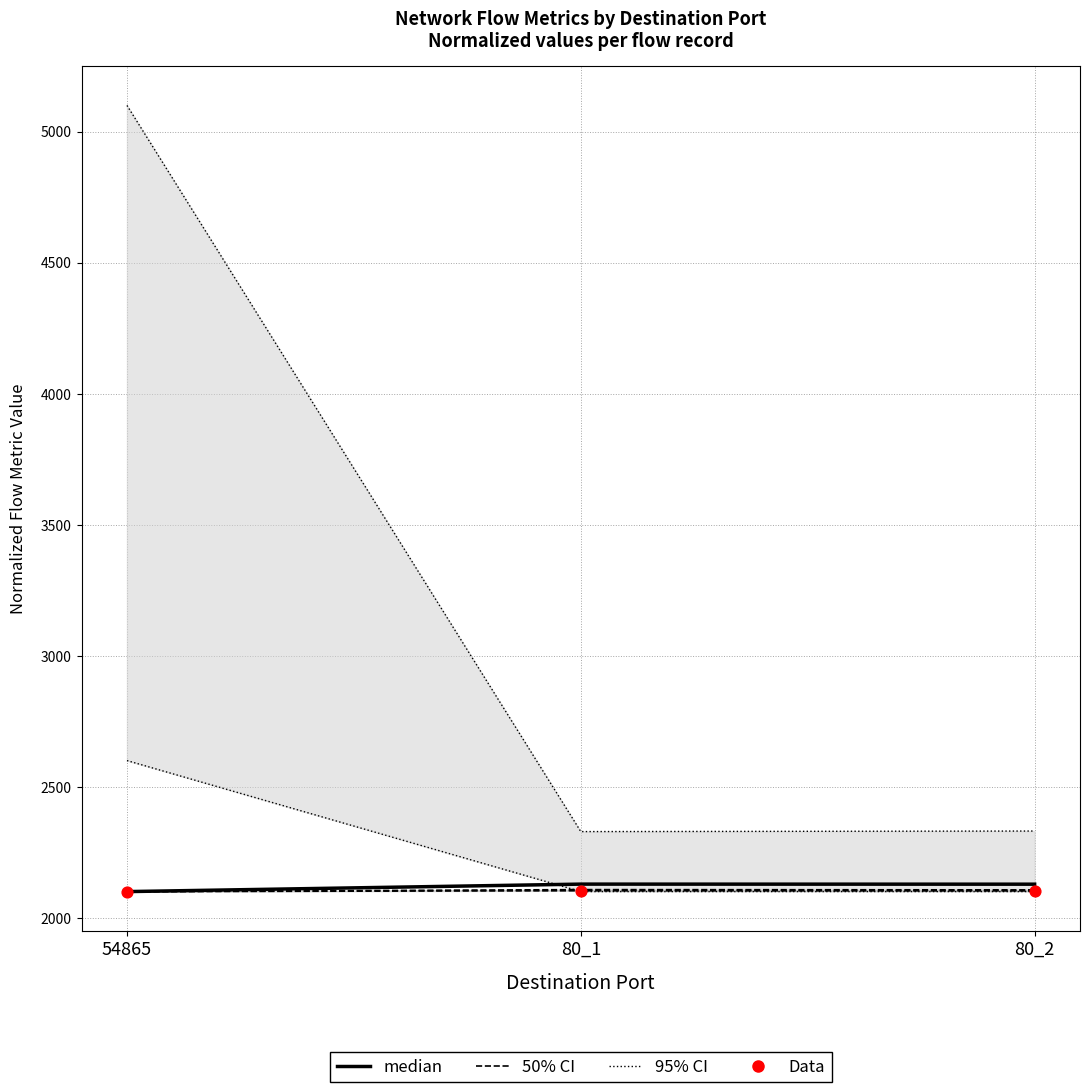

Which series contains the lowest Y value?

50% CI